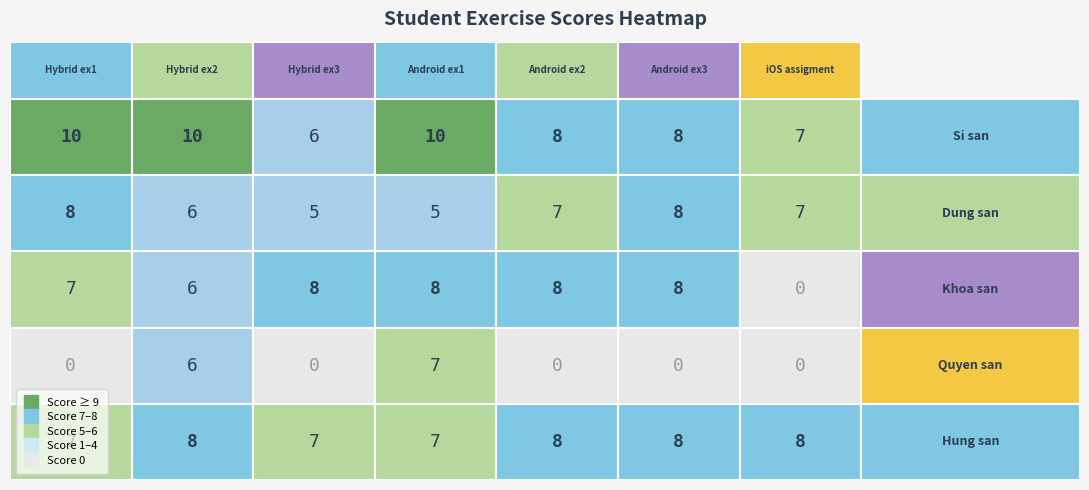

Count the Khoa san values in the range 6 to 8.

6